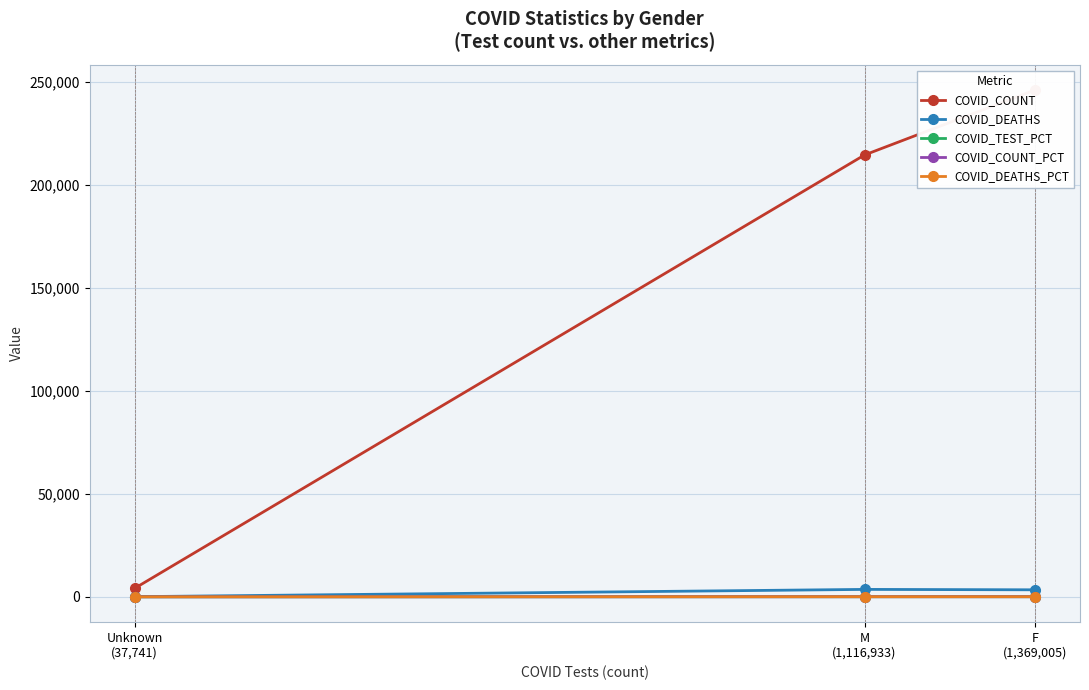

Is it true that COVID_DEATHS equals 68.0 at Unknown
(37,741)?

True